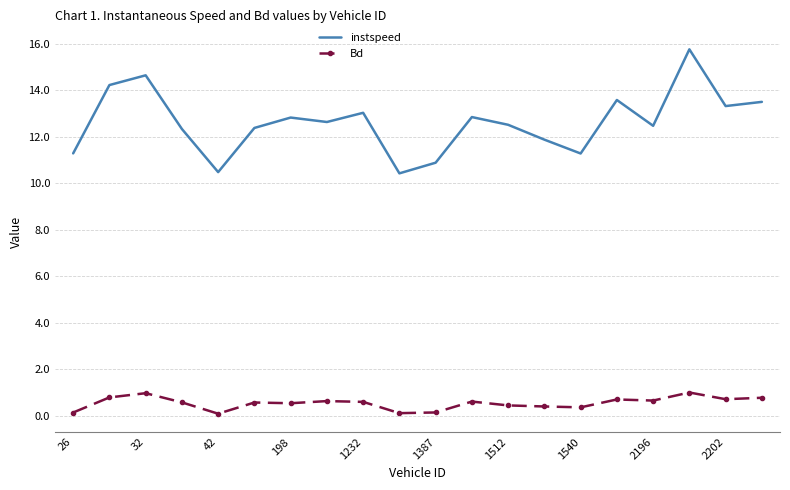

Which series has the widest spread of values?

instspeed